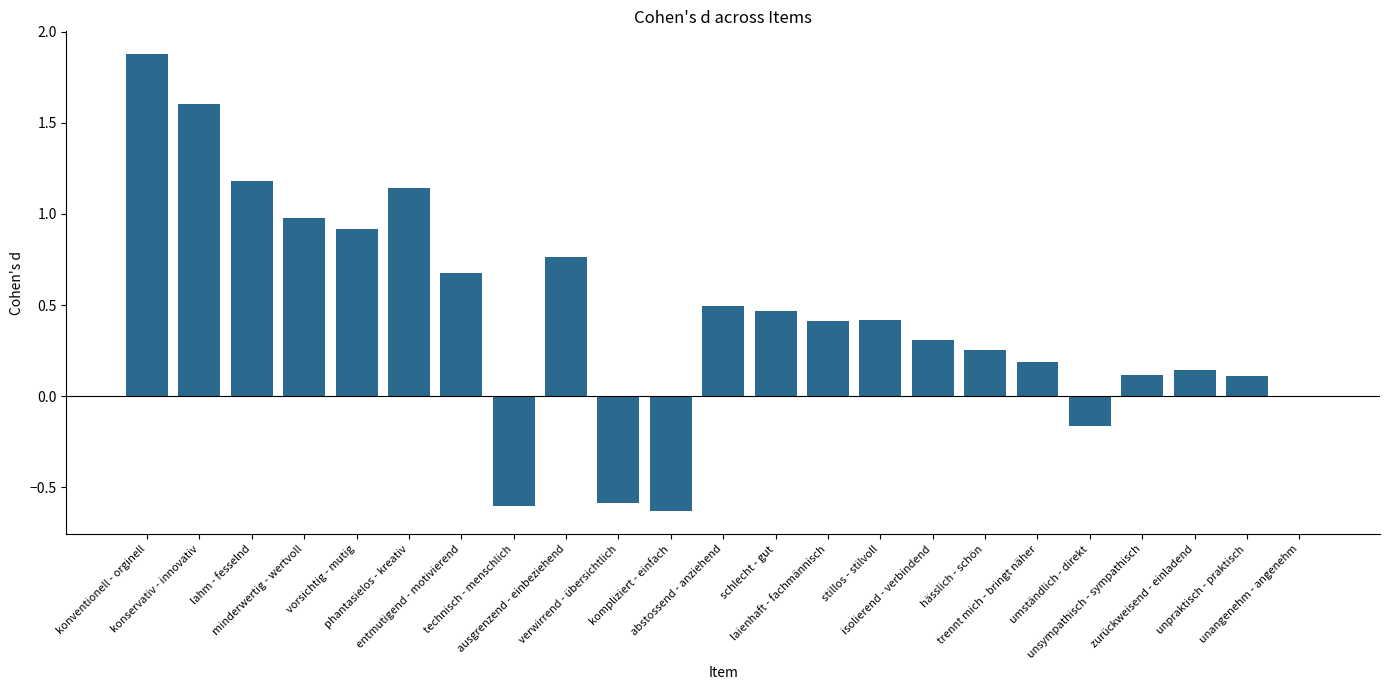

Which label corresponds to the smallest value in the chart?

kompliziert - einfach